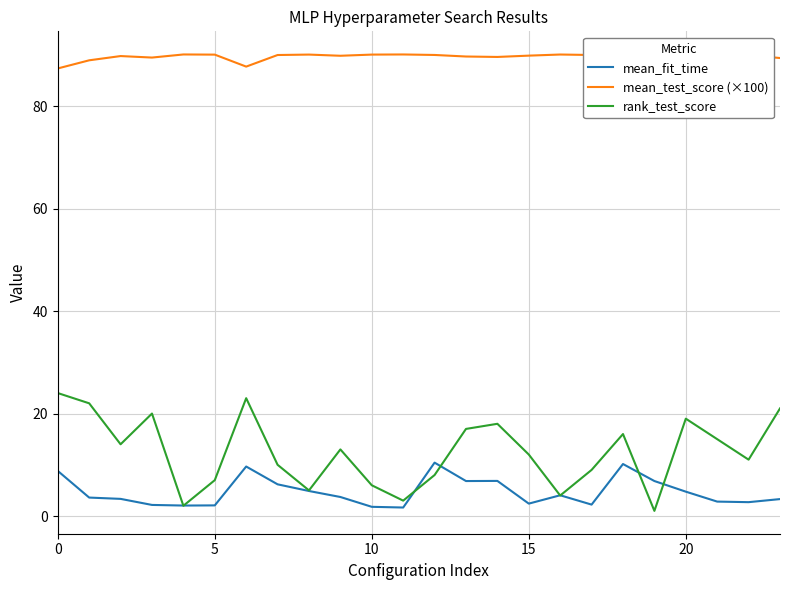

Count the number of categories in the chart.

24